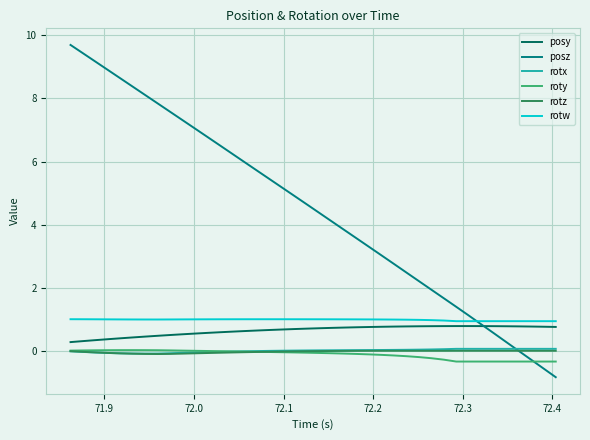

What is the minimum value for roty?

-0.3